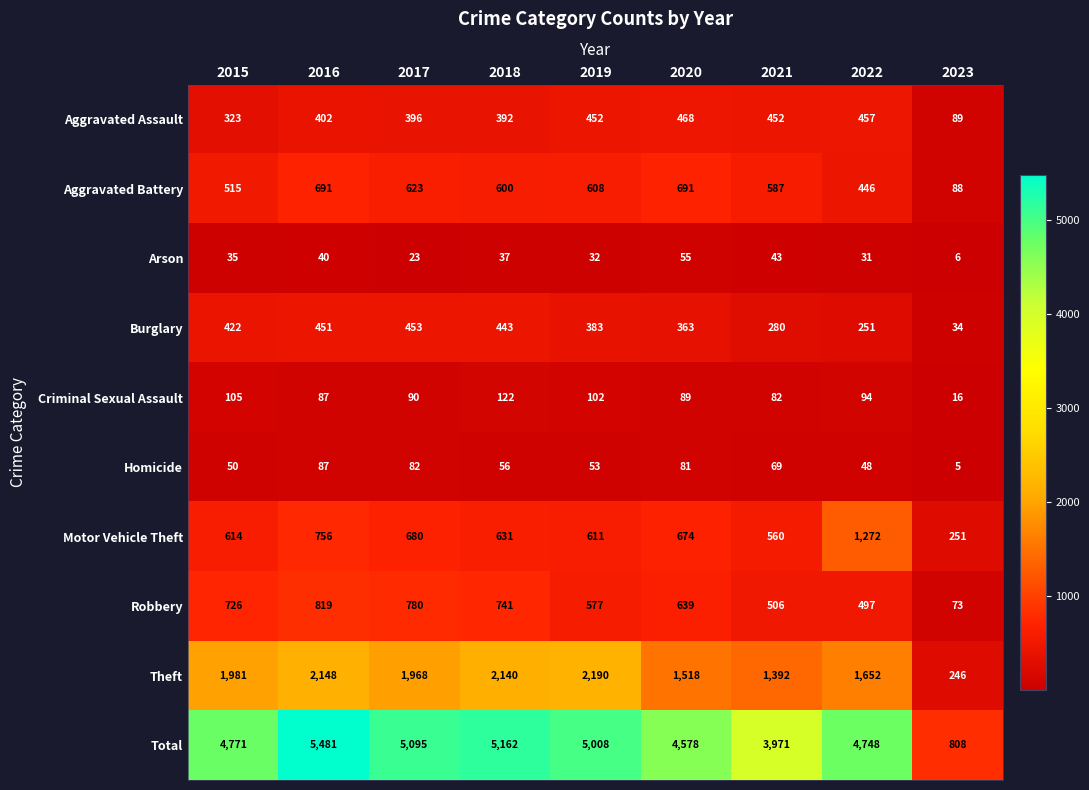

Read the Homicide value at 2016, to the nearest 10.

90